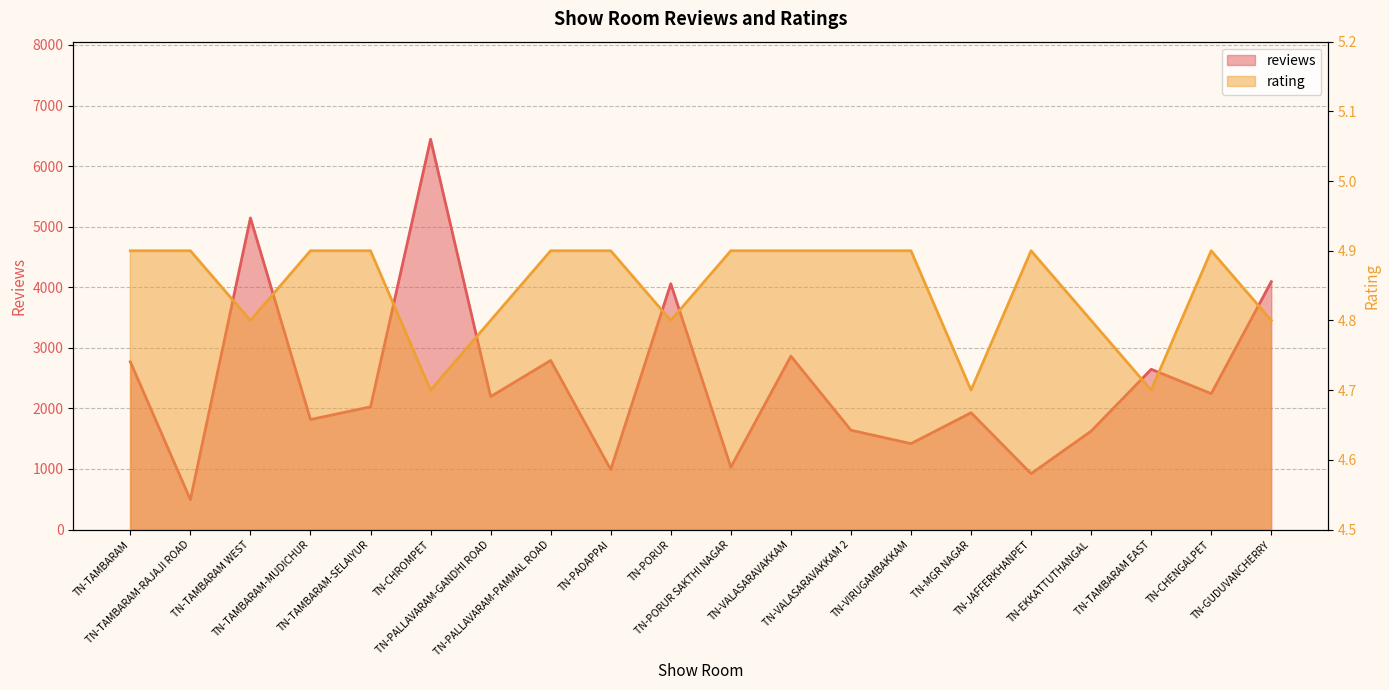

What is the spread (max minus min) of values at TN-PORUR?

4053.2